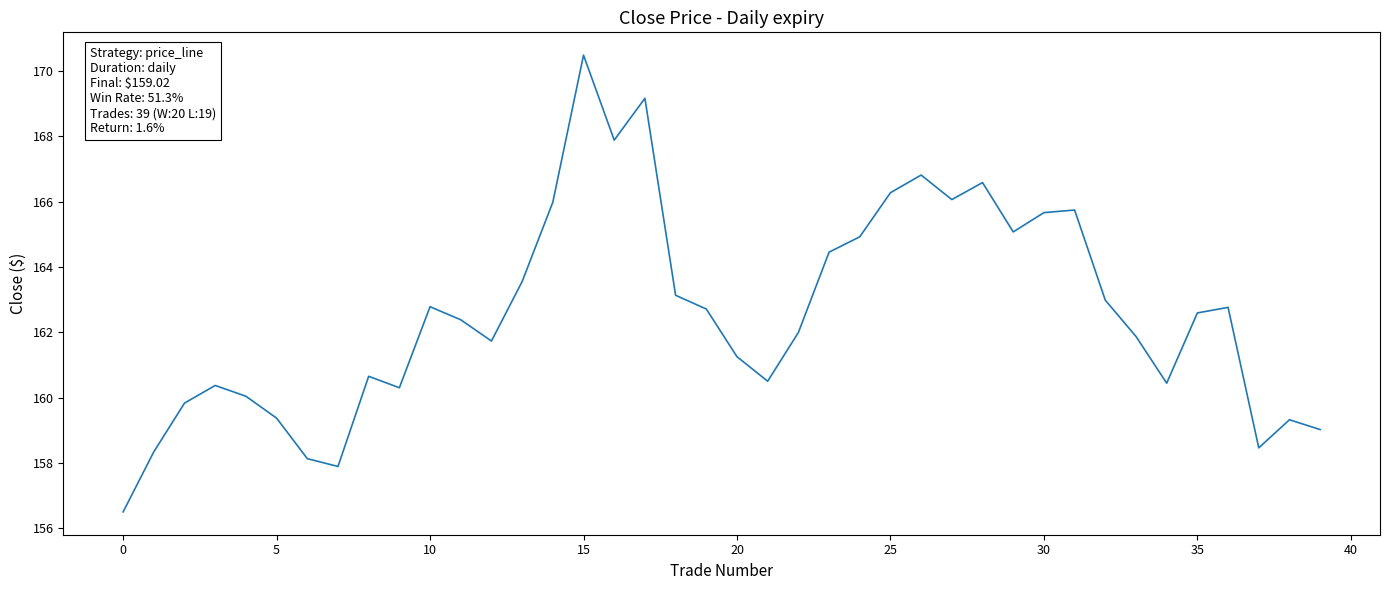

What is the average value?

162.6